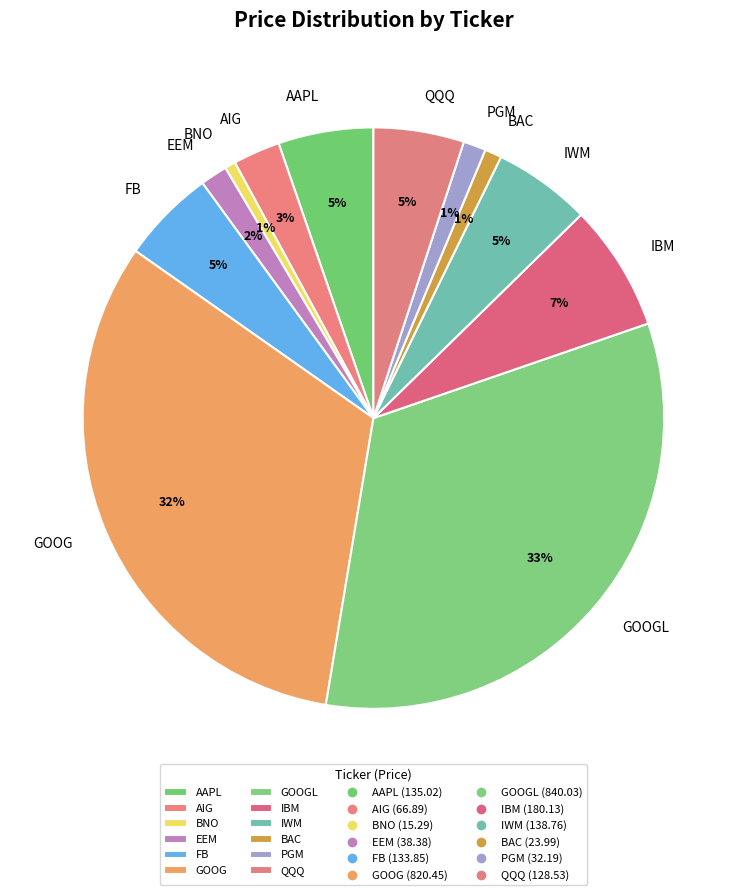

Is it true that IBM is 1% of the pie?

False